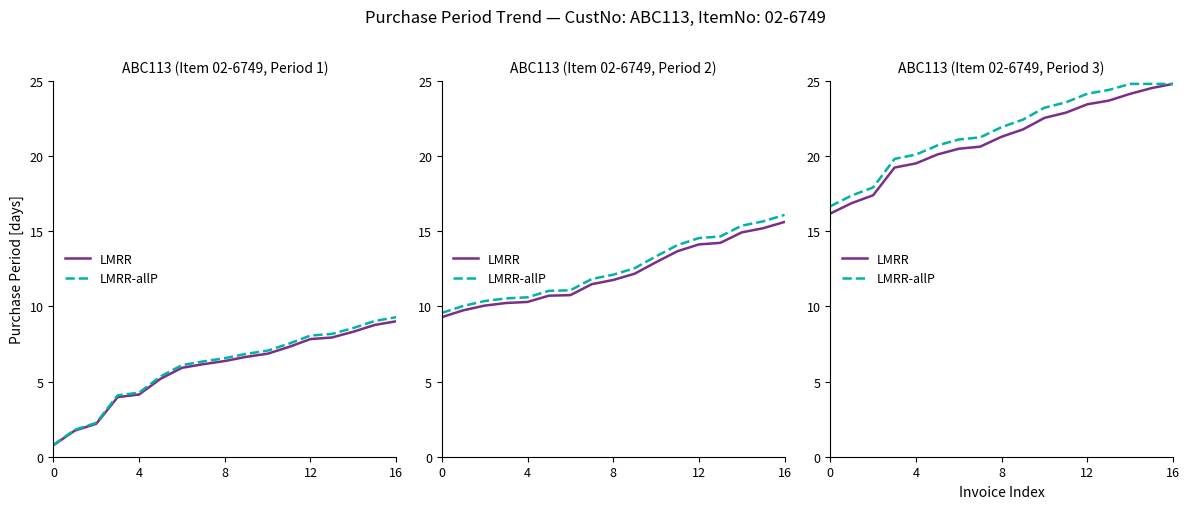

Rank the series by their maximum value, from lowest to highest.

LMRR, LMRR-allP